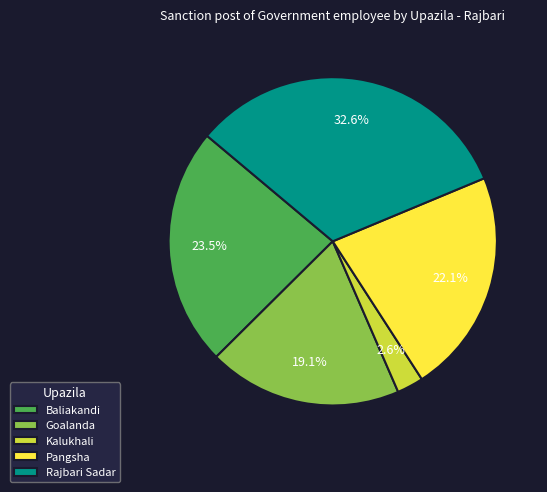

To the nearest percent, what percentage of the pie is Pangsha?

22%